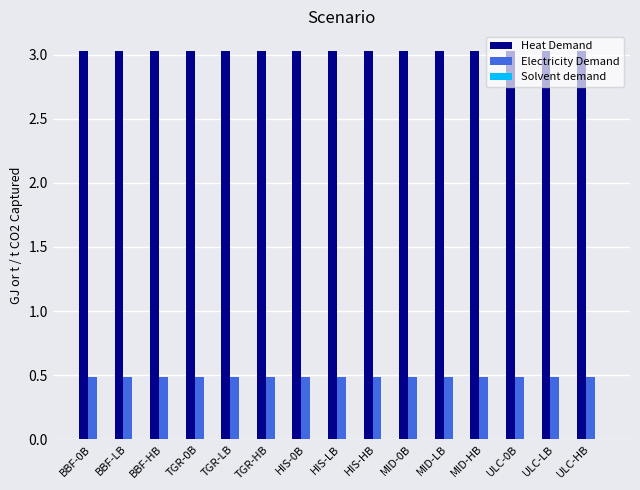

What is the maximum value shown in the chart?

3.0